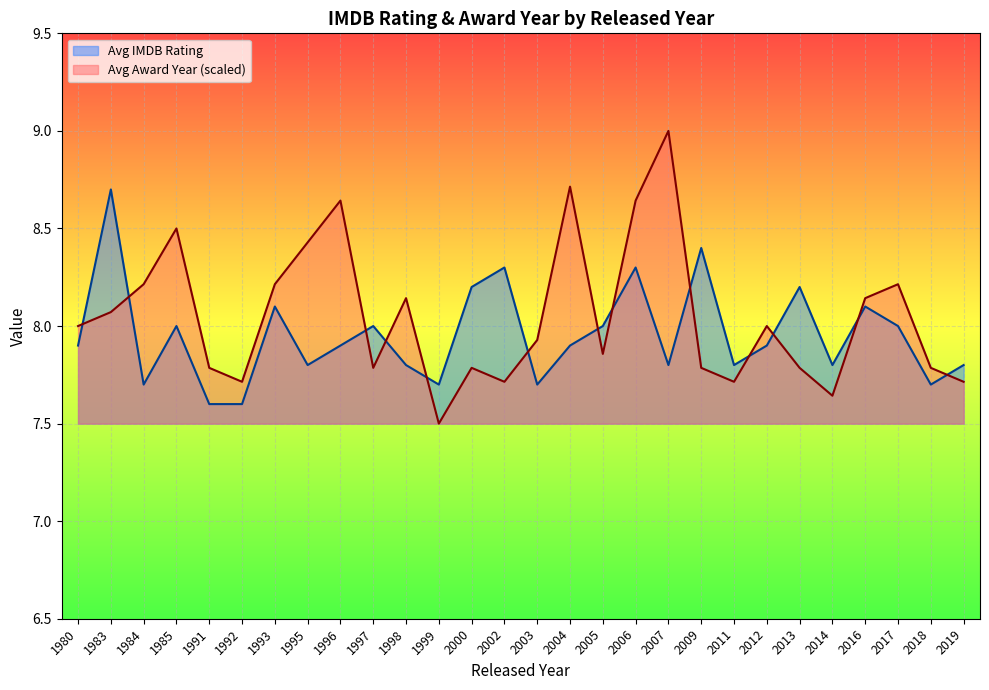

How many interior local valleys does the Avg Award Year series have?

7